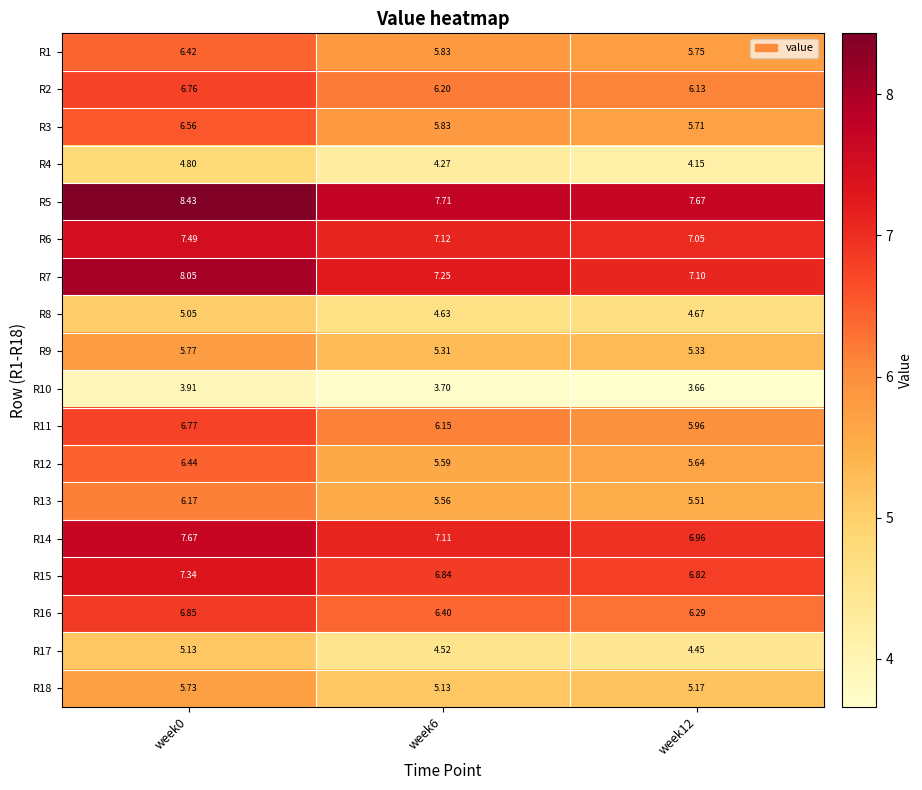

Count the number of data series in this chart.

18